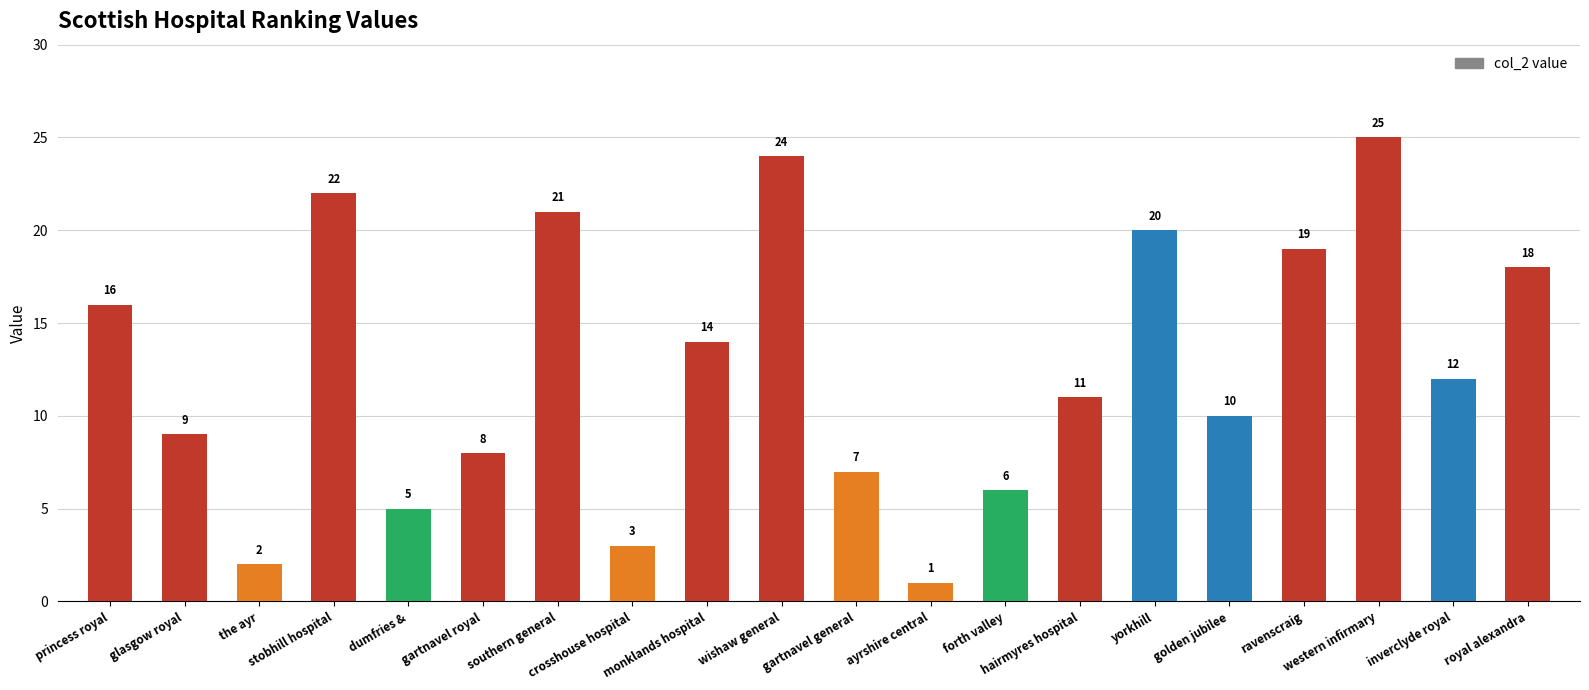

Is it true that the value at the ayr is 2?

True